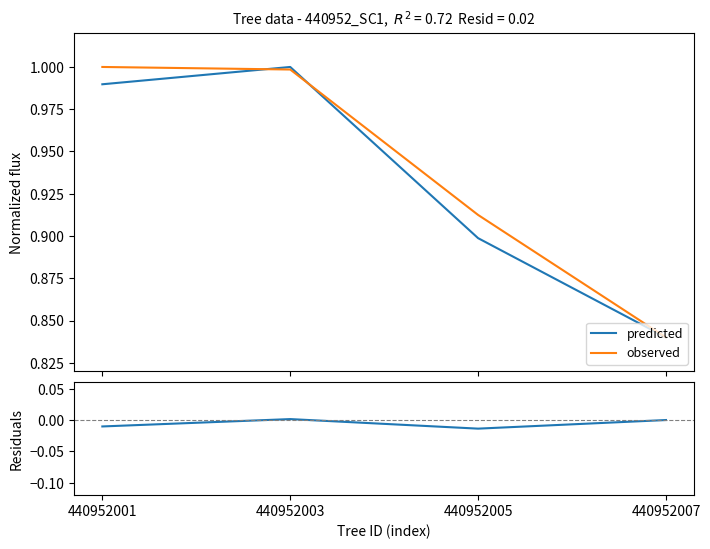

True or false: predicted and residuals intersect in this chart.

False